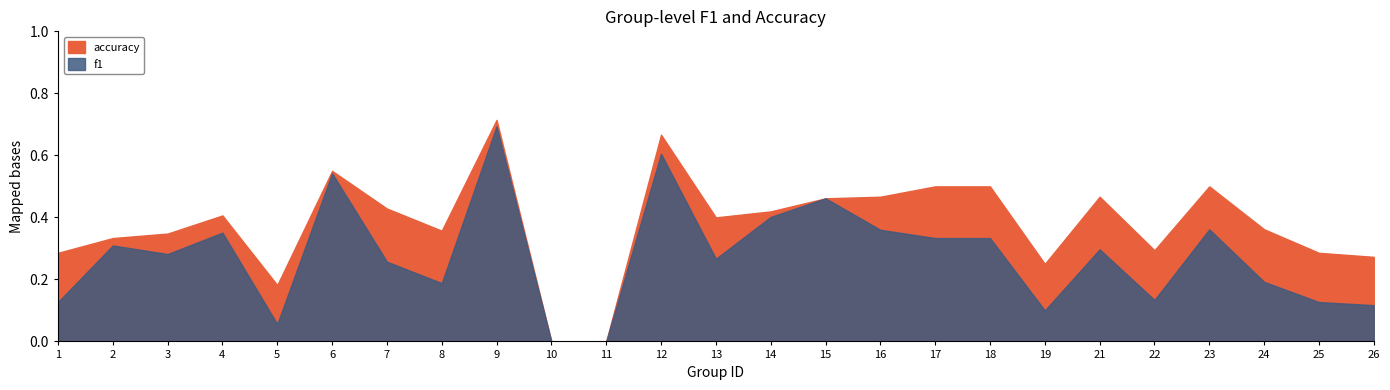

At which category is the sum across all series the highest?

9